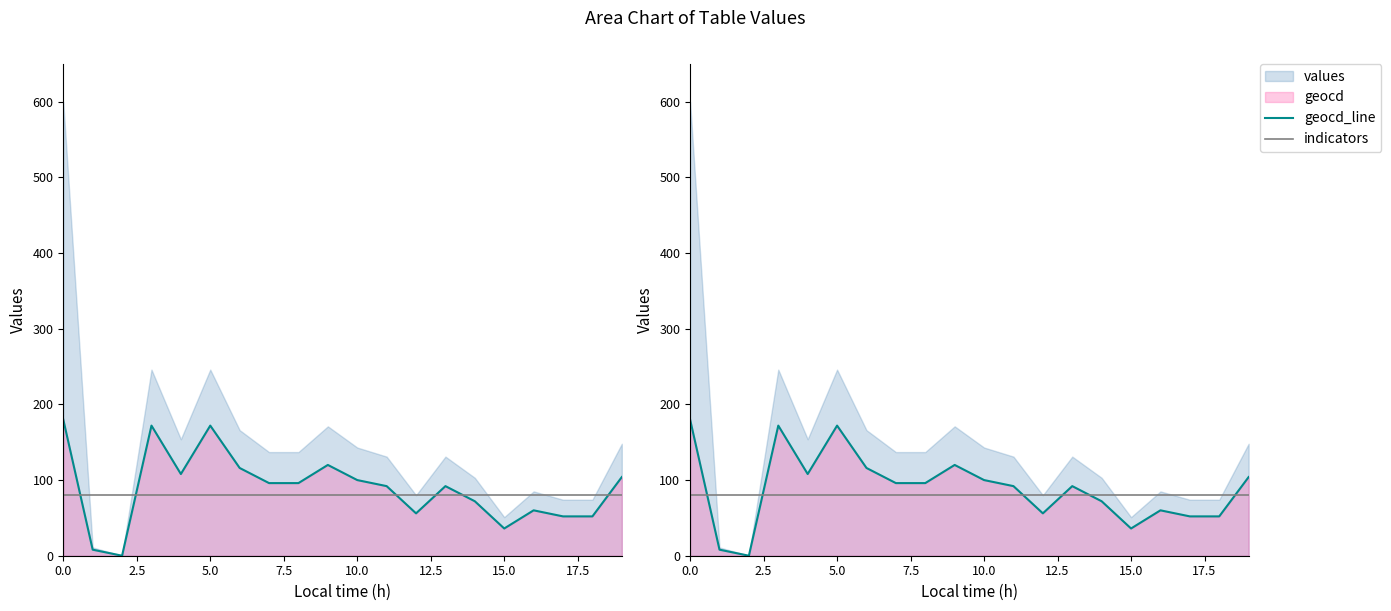

What position from the left is 16?

17